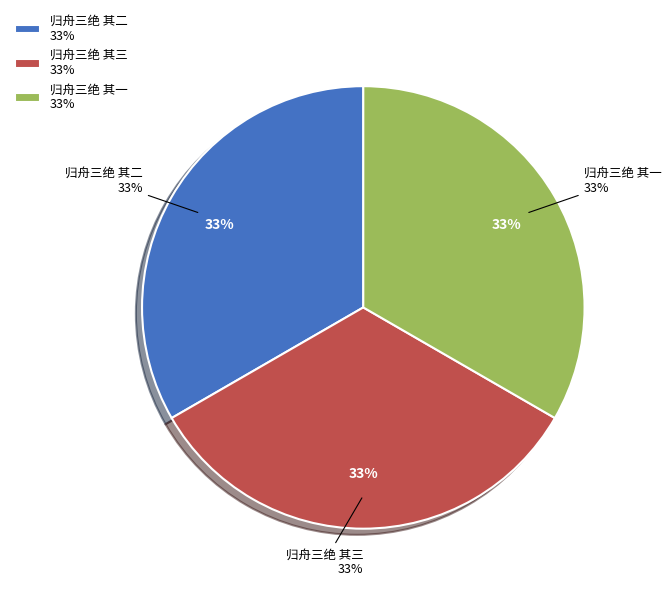

The 归舟三绝 其三 slice represents 33% of the pie. True or false?

True